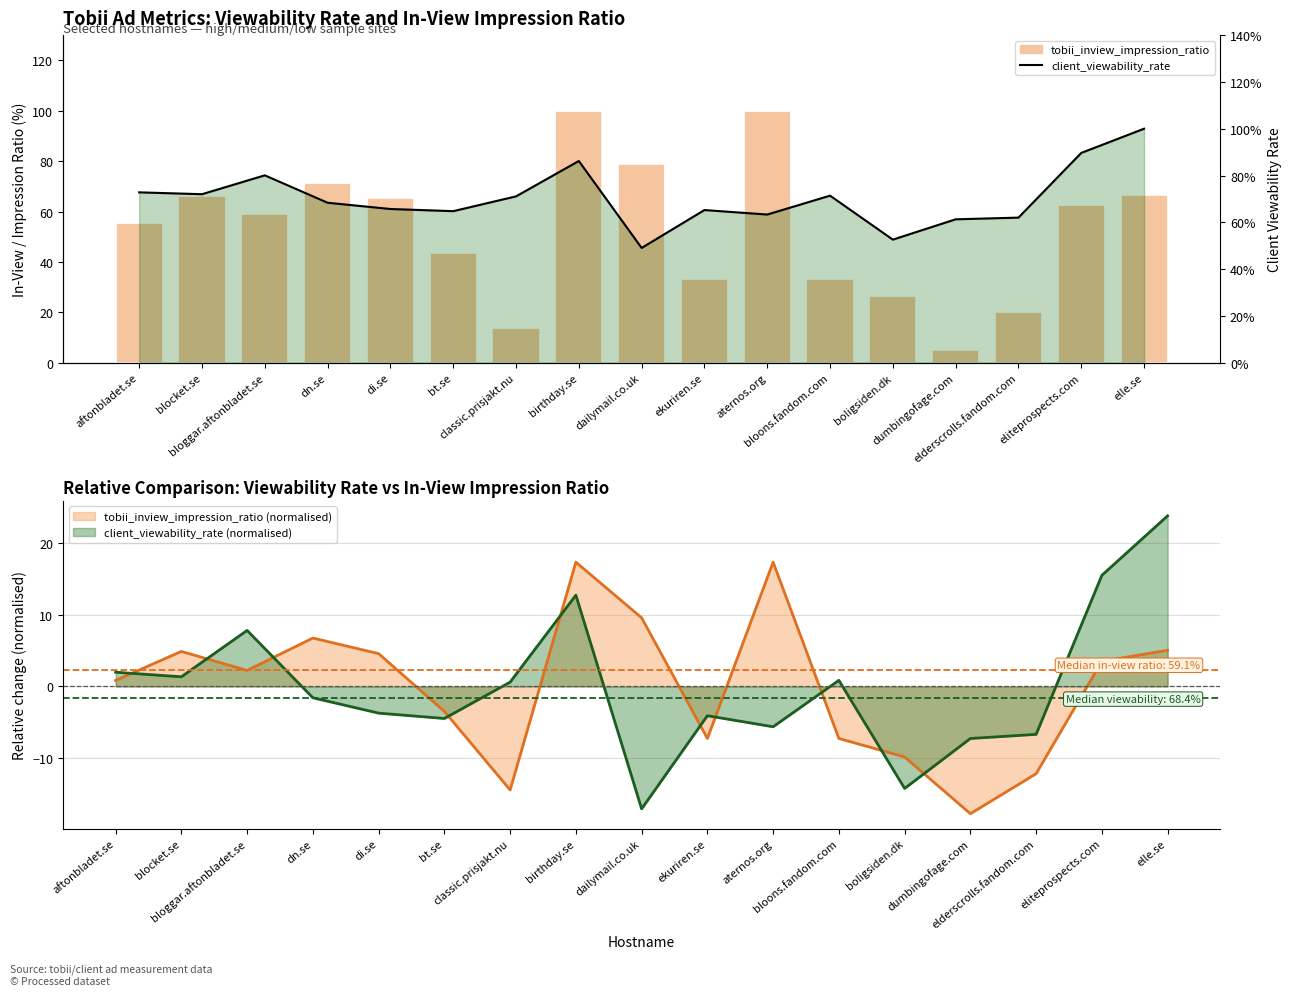

True or false: client_viewability_rate has a value of 1.0 at elle.se.

True